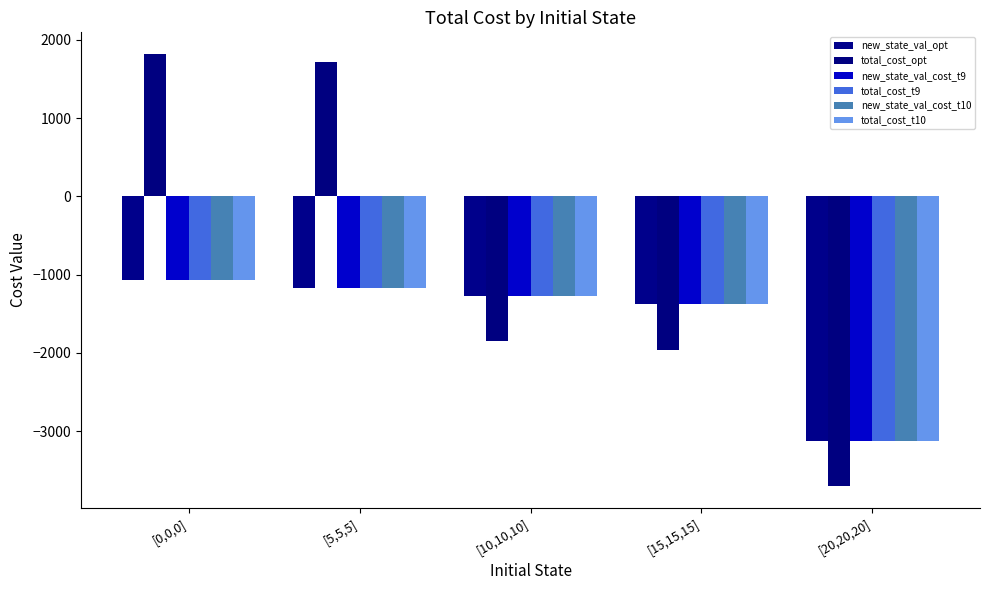

What position from the right is [5,5,5]?

4